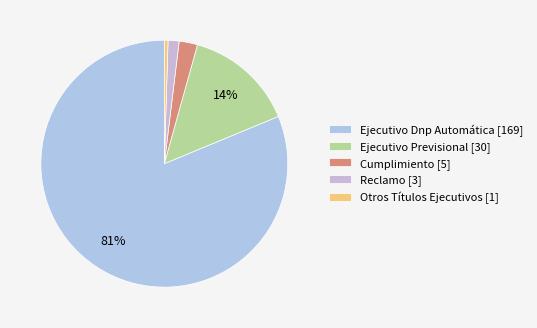

To the nearest percent, what percentage of the pie is Cumplimiento?

2%